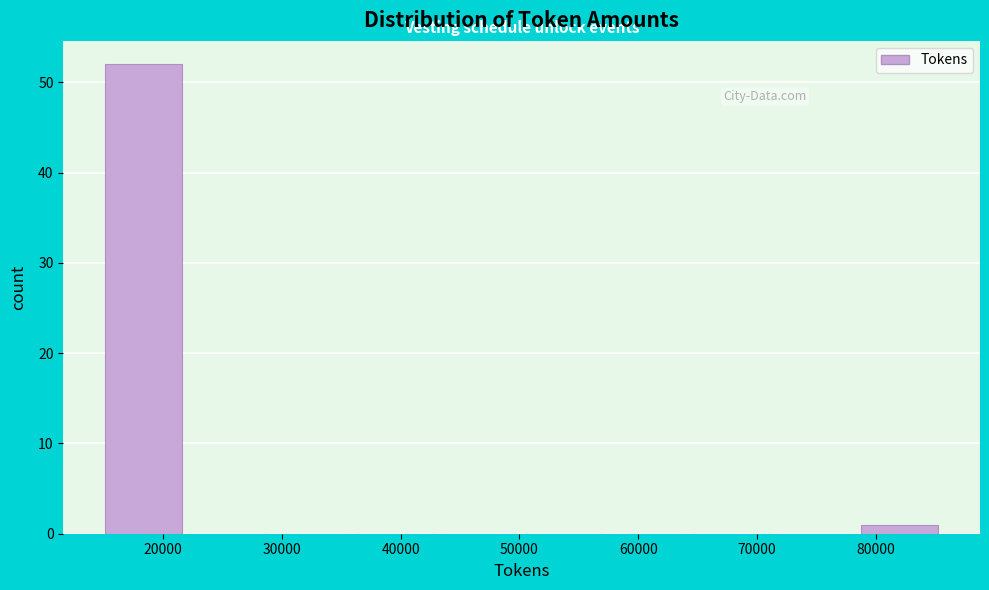

Reading left to right, list every bar in this chart as the range it spans on the x-axis followed by its height. Neither the bar edges nor the heights are printed on the chart, so give them approximately, as read against the axes.

15000 to 22000: 52
22000 to 29000: 0
29000 to 36000: 0
36000 to 43000: 0
43000 to 50000: 0
50000 to 57000: 0
57000 to 64000: 0
64000 to 71000: 0
71000 to 78000: 0
78000 to 86000: 1